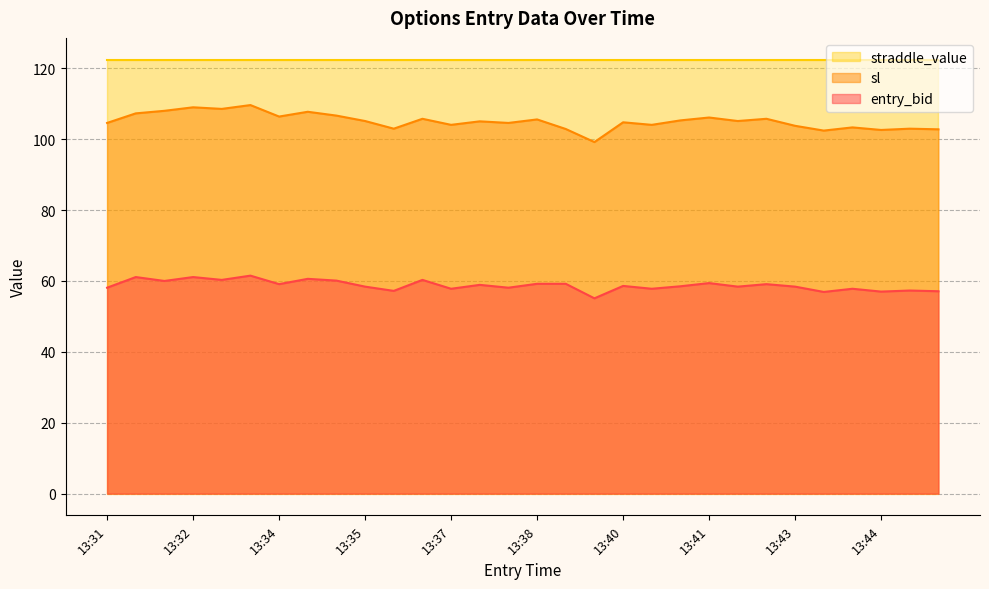

How many data points in sl are less than 105?

14